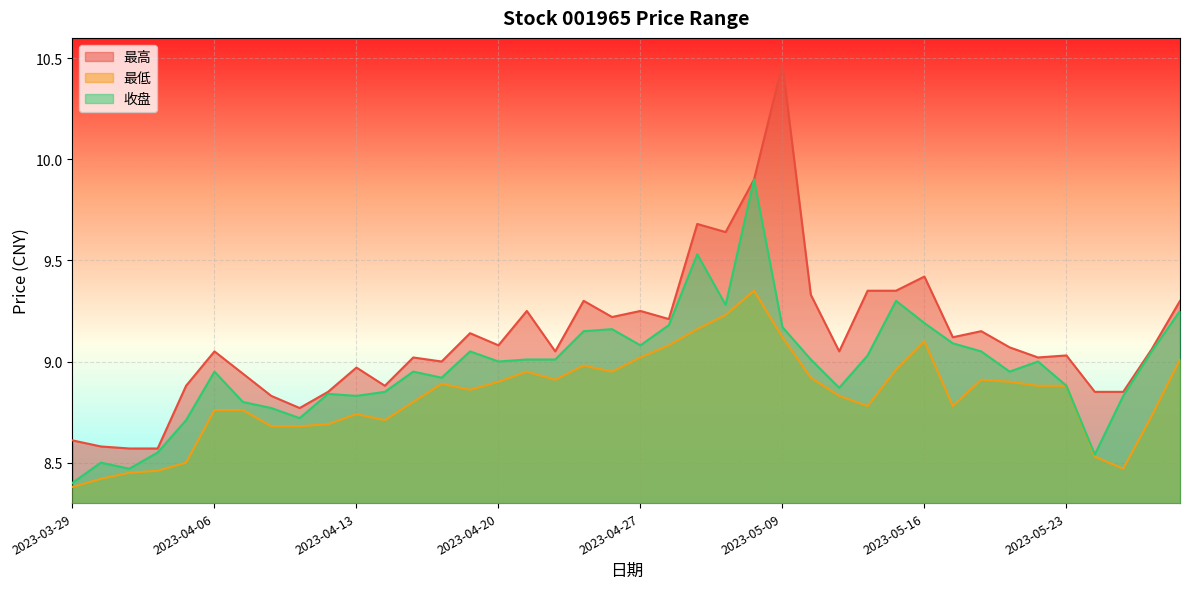

True or false: 最低 has more than 2 interior local peaks.

True